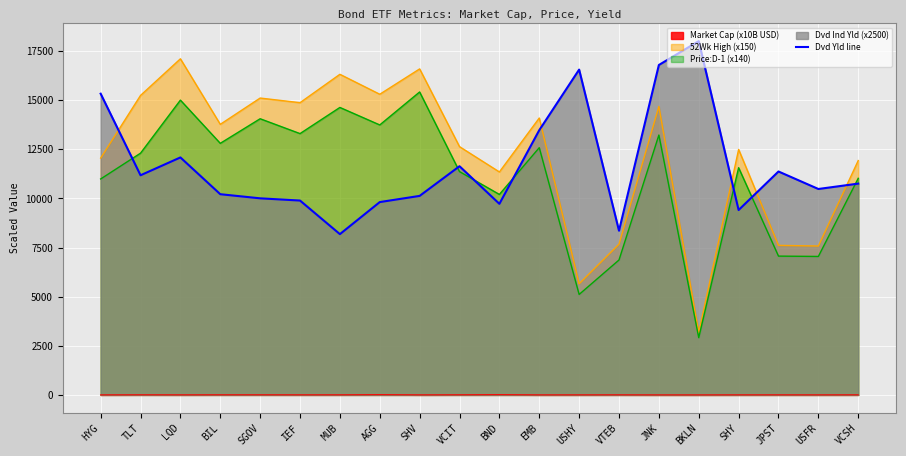

What is the change in value from AGG to BKLN?

+8193.7